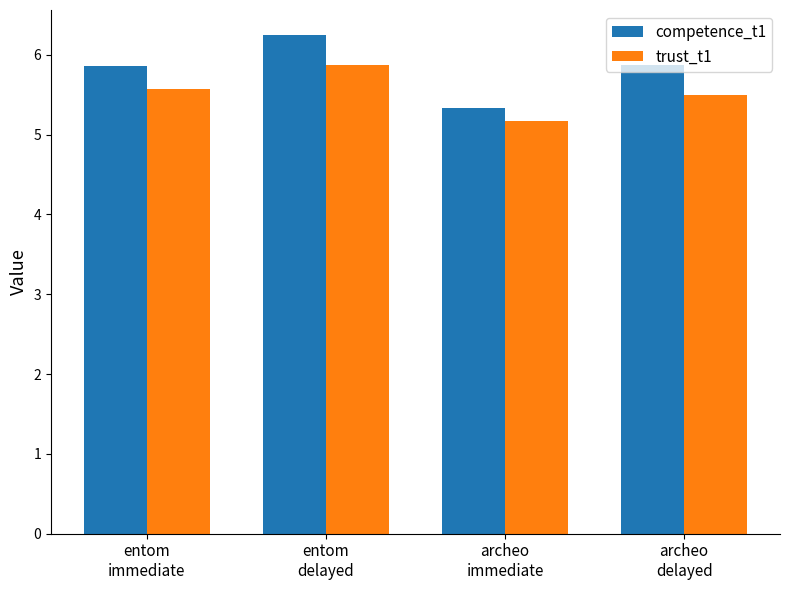

Is it true that trust_t1 equals 5.6 at entom
immediate?

True